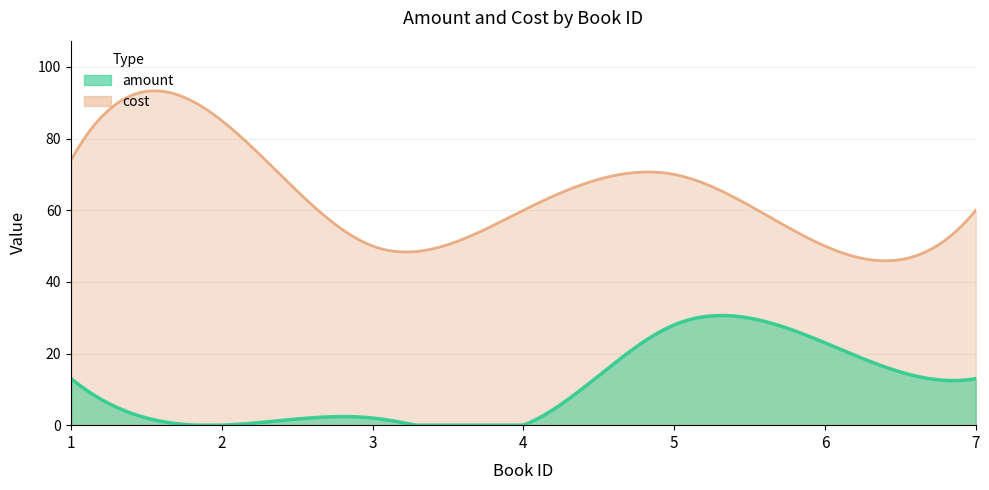

Reading right to left, transcribe all the data shown in this chart.

amount: 7=13	6=23	5=28	4=0	3=2	2=0	1=13
cost: 7=60	6=50	5=70	4=60	3=50	2=85	1=74